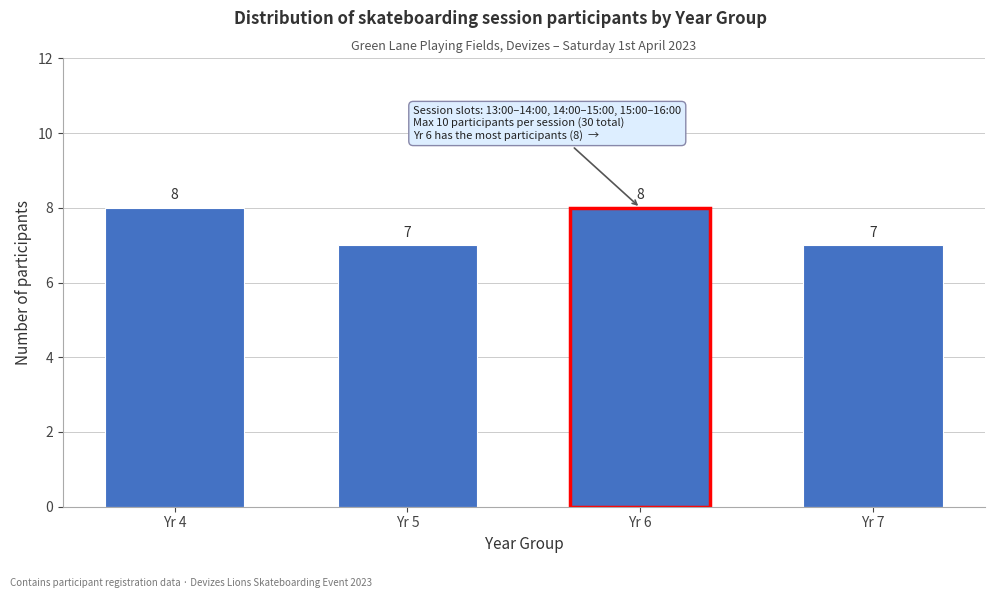

Reading left to right, list all the values displayed in this chart.

8	7	8	7